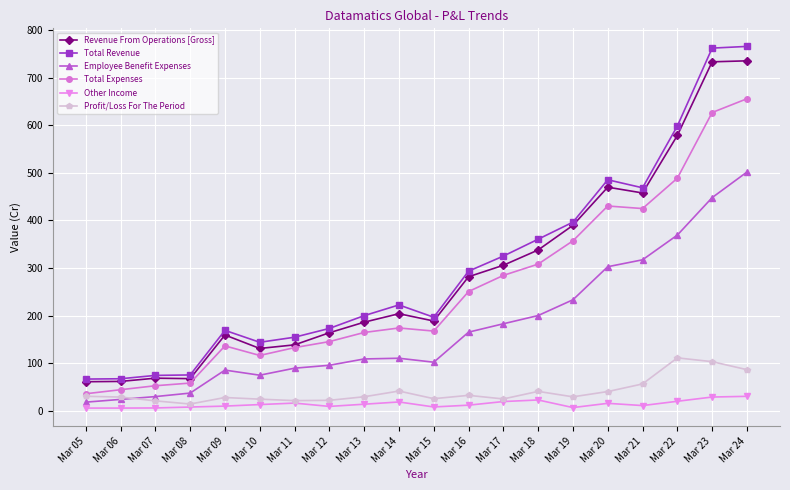

What is the difference between the second highest and minimum values in the Revenue From Operations [Gross] series?

672.3